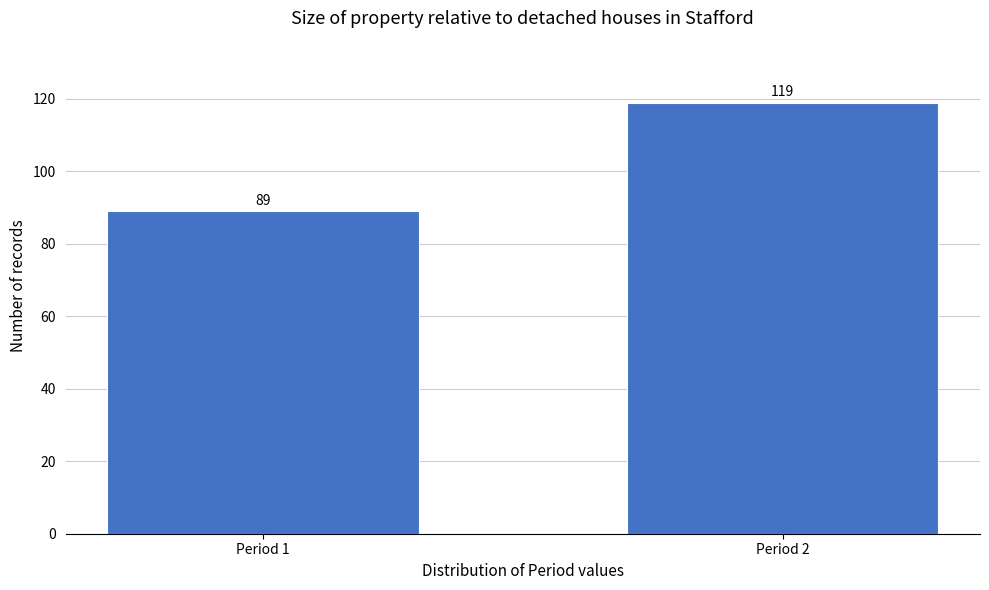

Reading left to right, transcribe all the data shown in this chart.

89	119